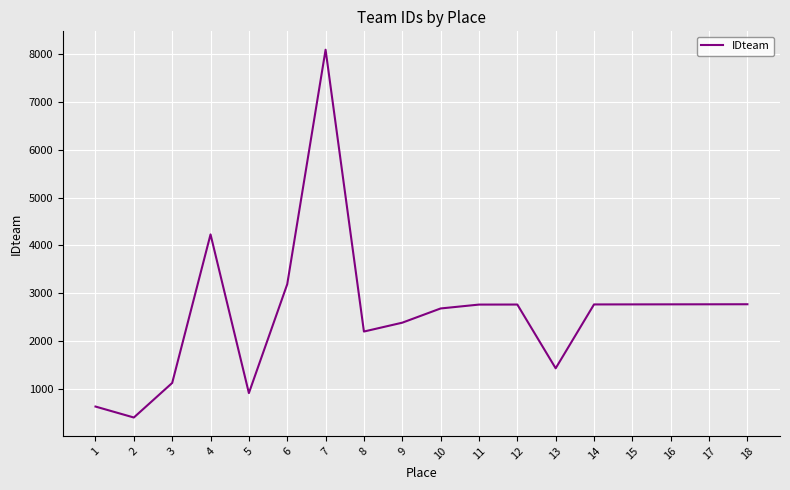

The value at 6 is 1245. True or false?

False